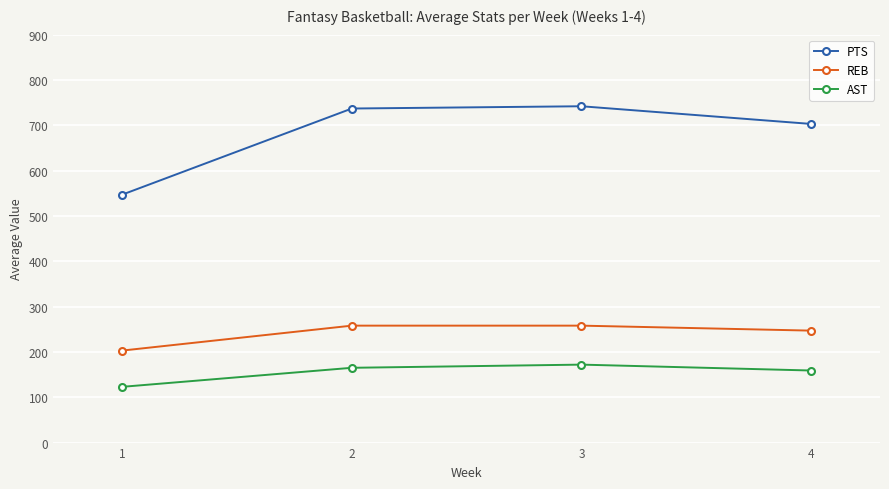

How many interior local peaks does the AST series have?

1